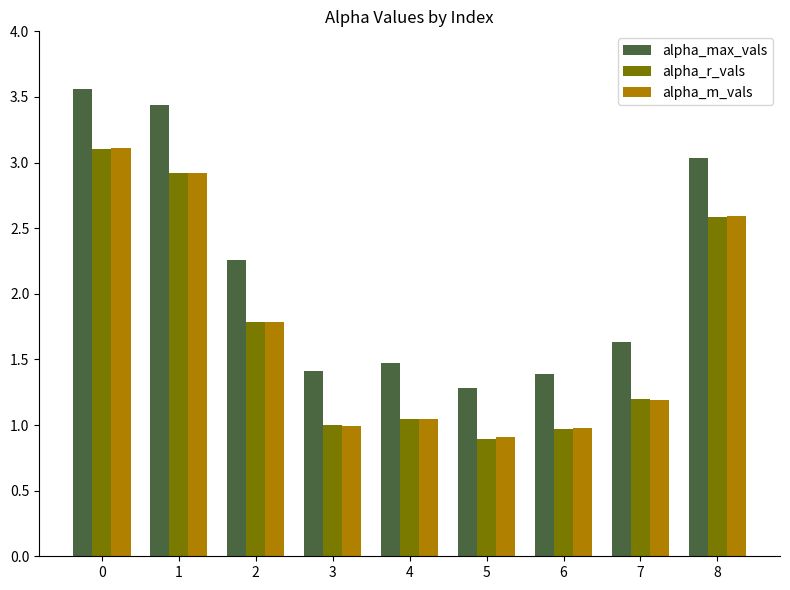

What are all the series names shown in the legend?

alpha_max_vals, alpha_r_vals, alpha_m_vals